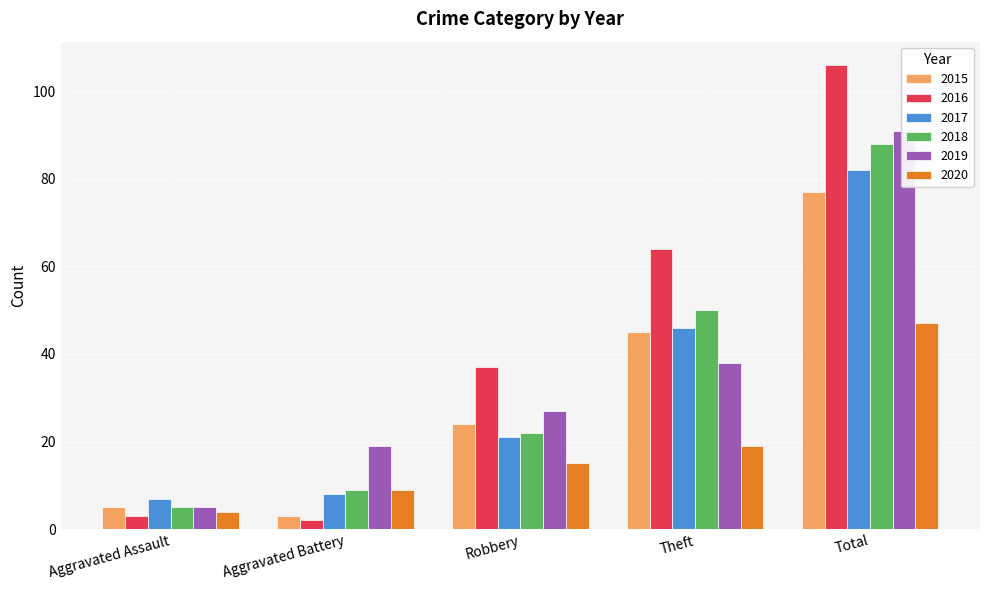

Which series has the largest total across all categories?

2016